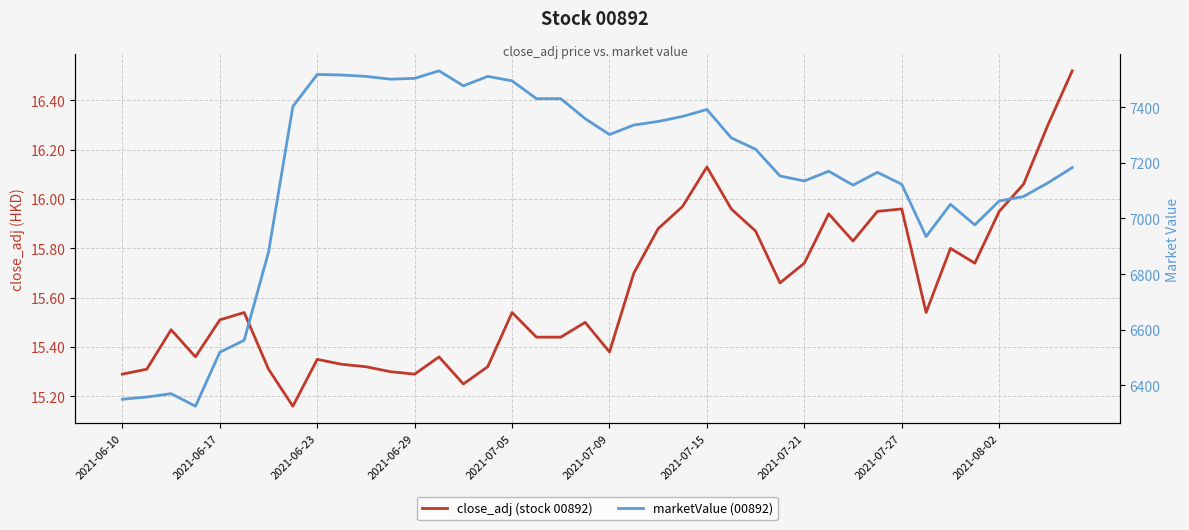

True or false: close_adj (stock 00892) and marketValue (00892) cross at least once.

False